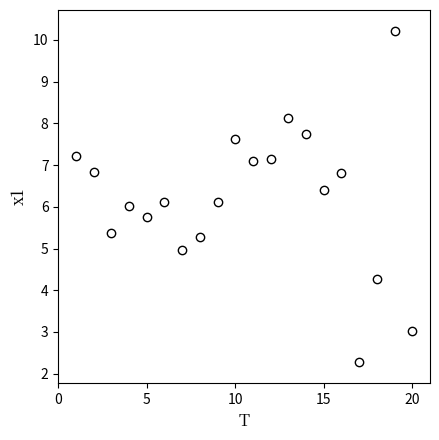

What is the range of Y values (max minus min)?

7.9